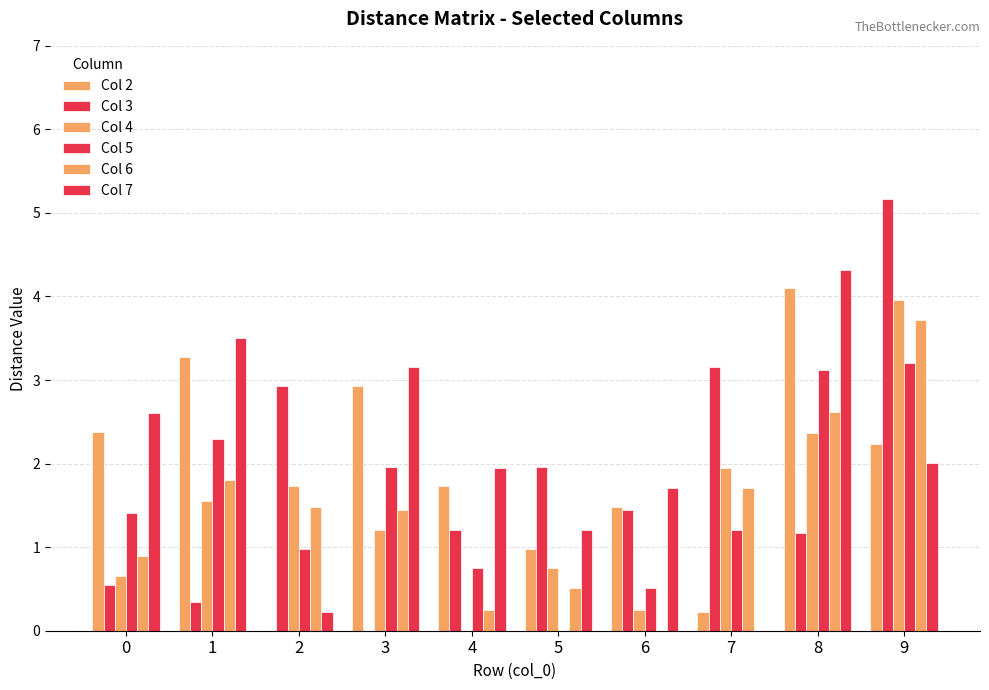

Is the value of Col 4 at 0 greater than the value of Col 3 at 1?

Yes